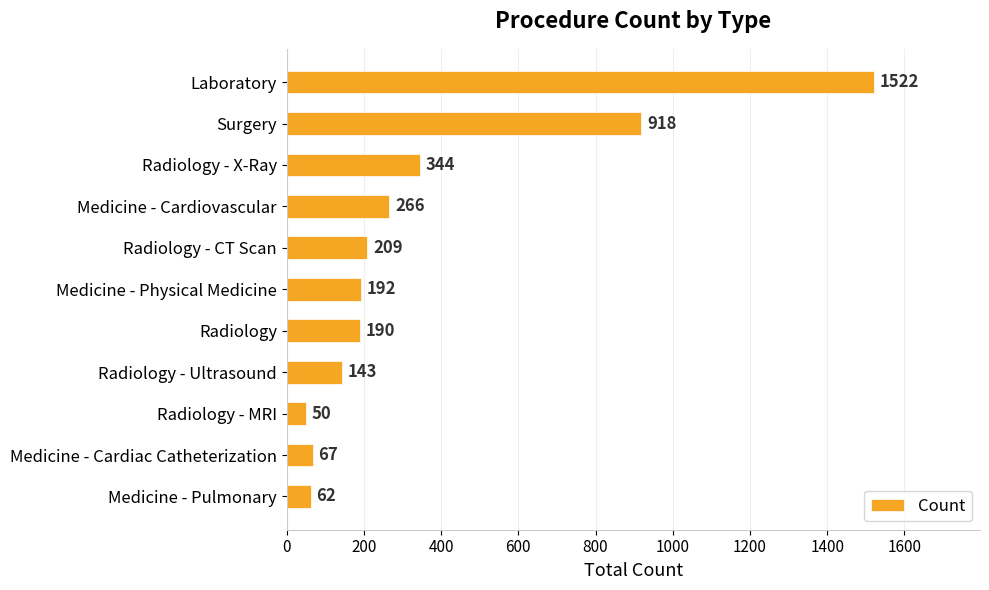

Does the chart contain any negative values?

No